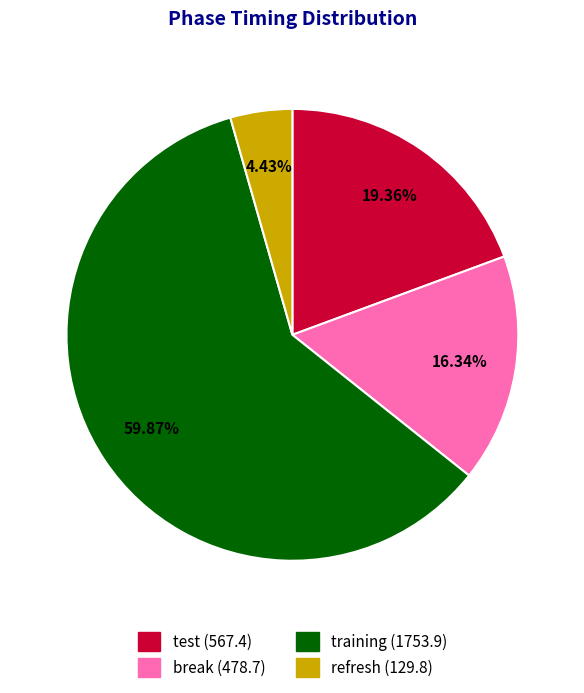

What percentage is the test slice, to the nearest percent?

19%